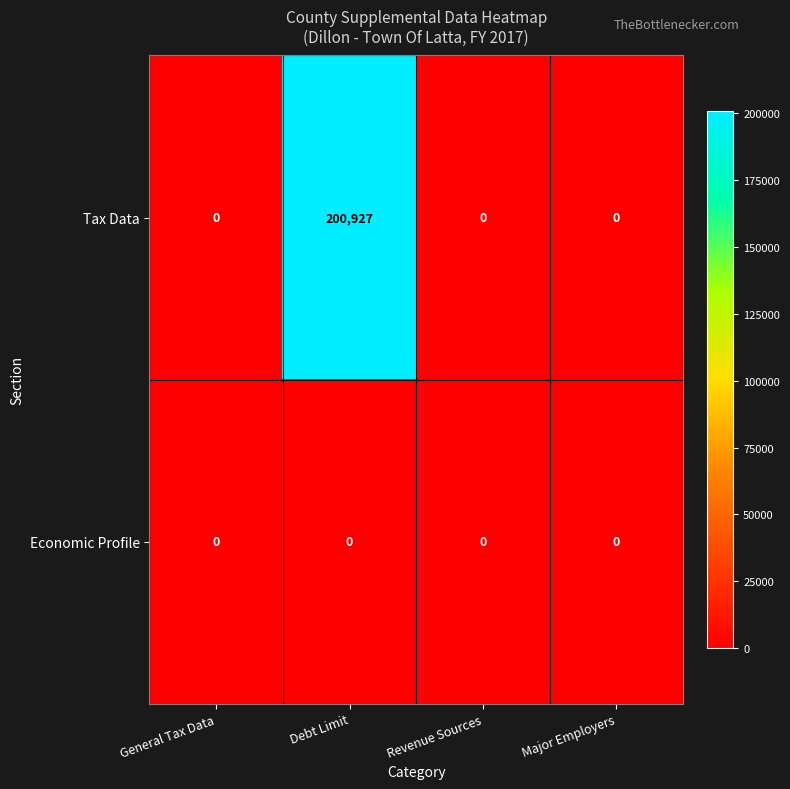

What is the total value across all series at Debt Limit?

200927